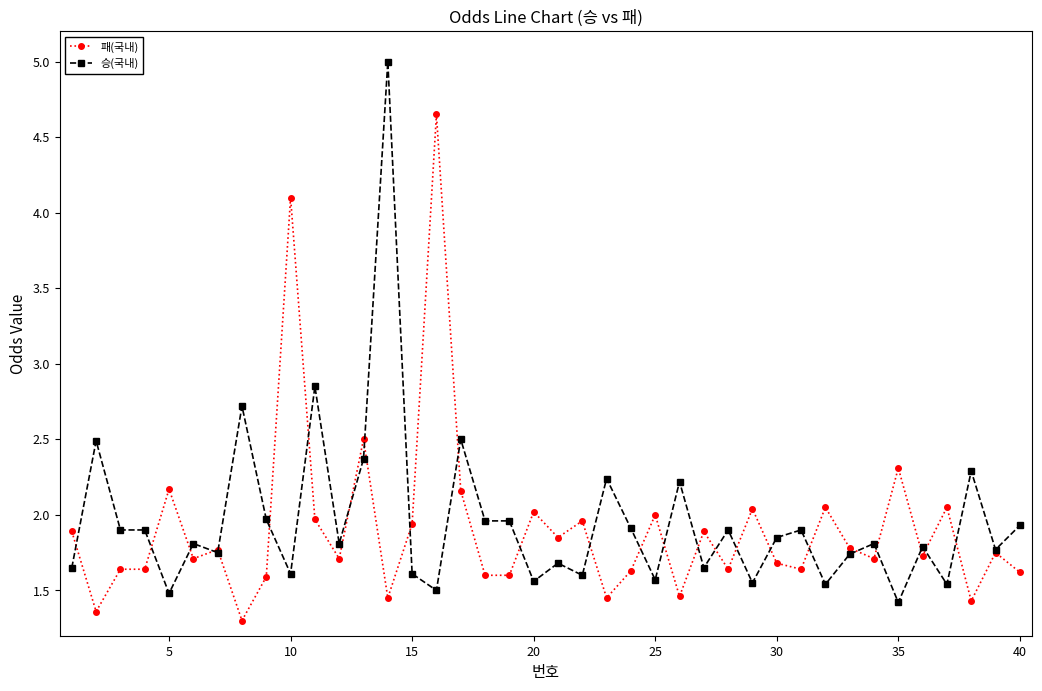

True or false: 승(국내) has more than 0 interior local peaks.

True